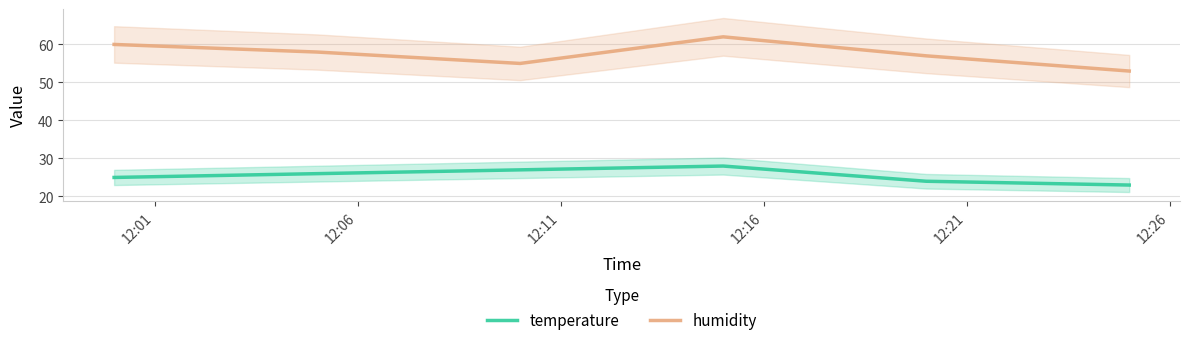

What is the highest value of the temperature series?

28